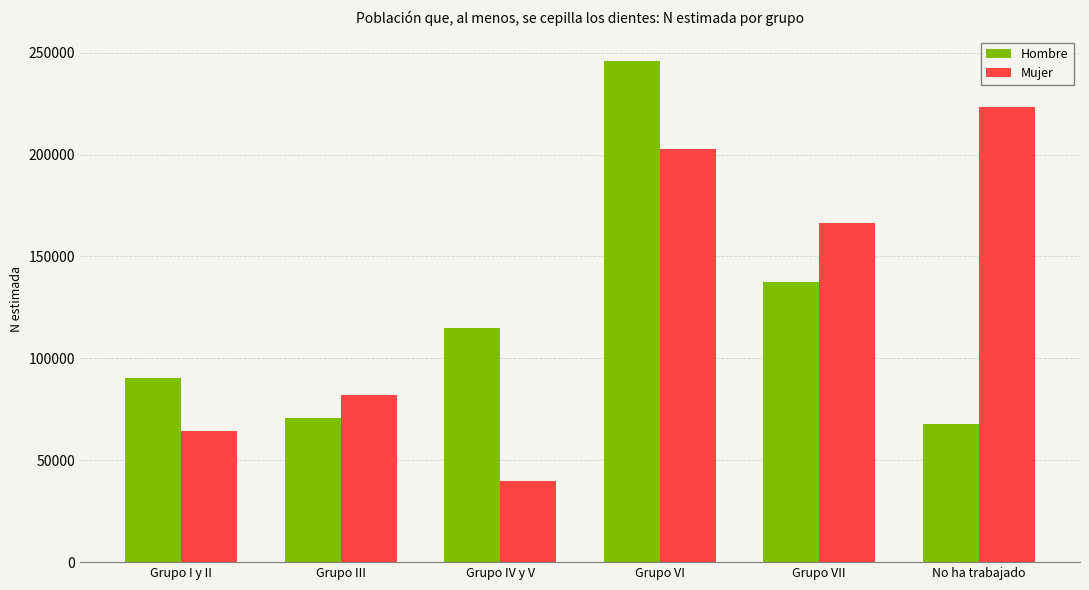

The value of Hombre at Grupo I y II is 90150. True or false?

True